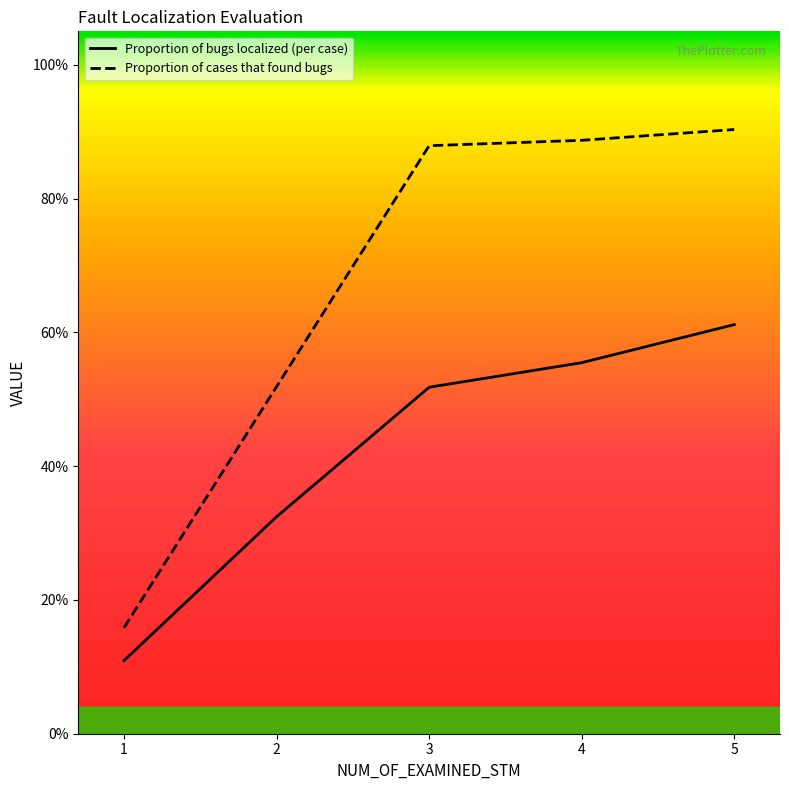

What is the value of the Proportion of bugs localized (per case) point at the 3rd from the left?

0.5